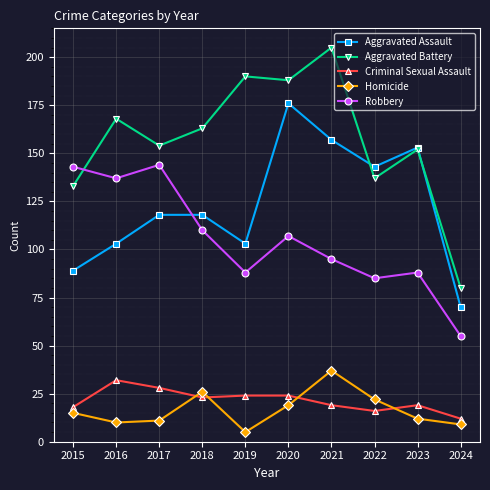

Is the value of Robbery at 2021 greater than the value of Homicide at 2021?

Yes